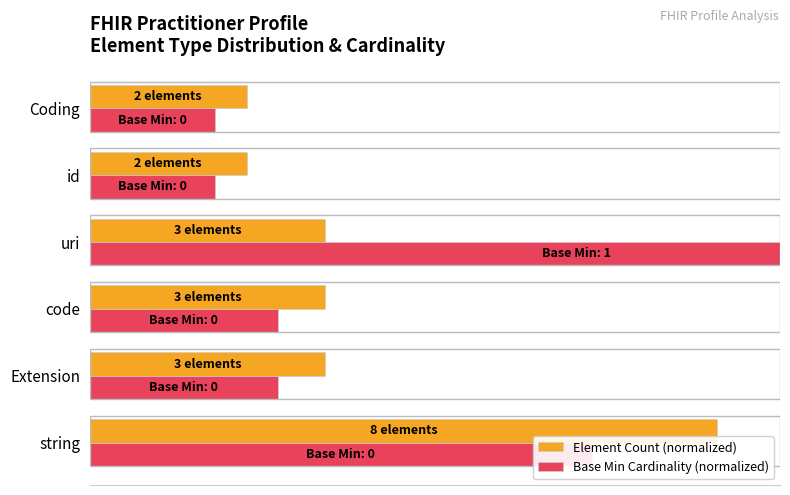

What is the value of the Base Min Cardinality (normalized) bar at the 3rd from the left?

30.0